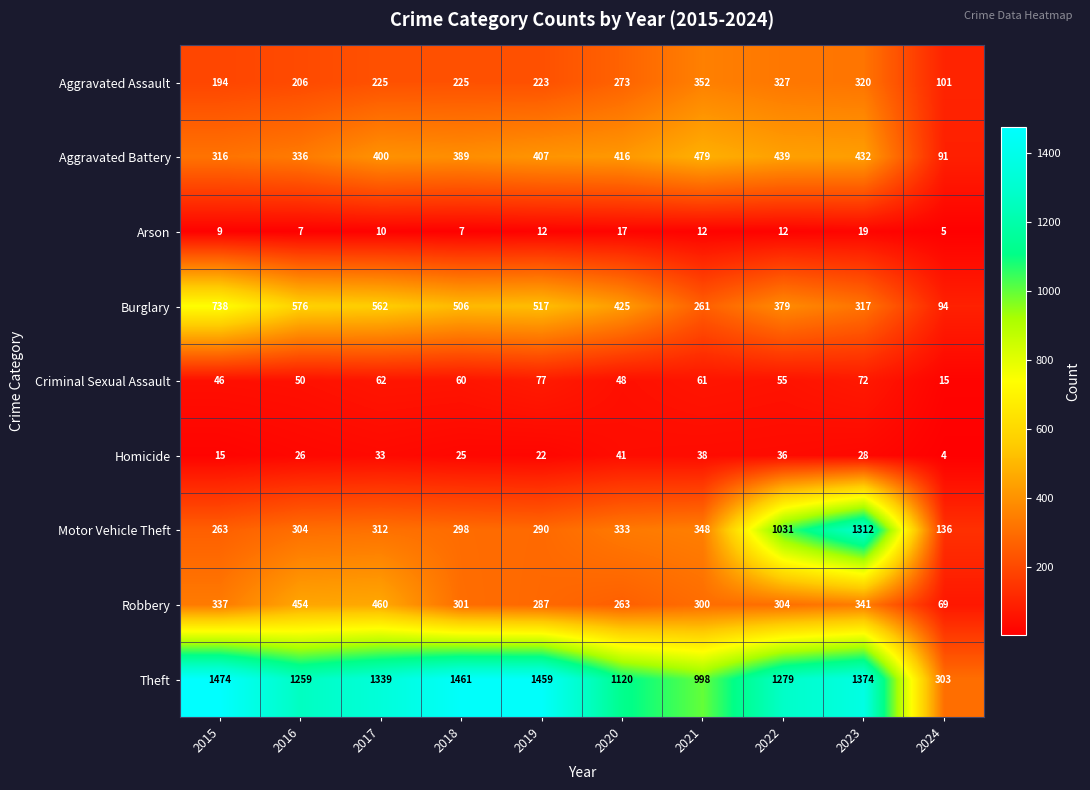

Rank the series at 2023 from highest to lowest value.

Theft, Motor Vehicle Theft, Aggravated Battery, Robbery, Aggravated Assault, Burglary, Criminal Sexual Assault, Homicide, Arson